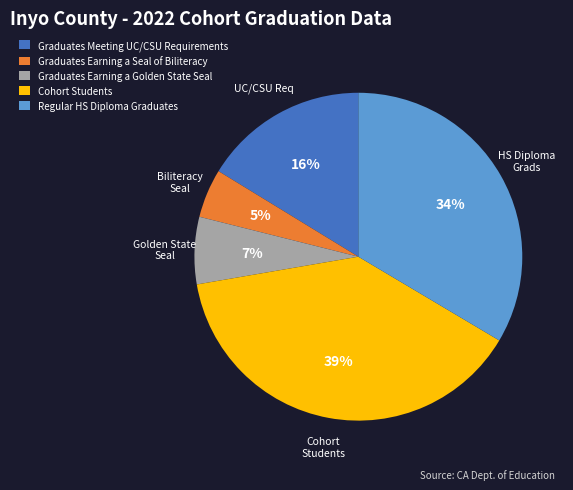

How many slices are in this pie chart?

5